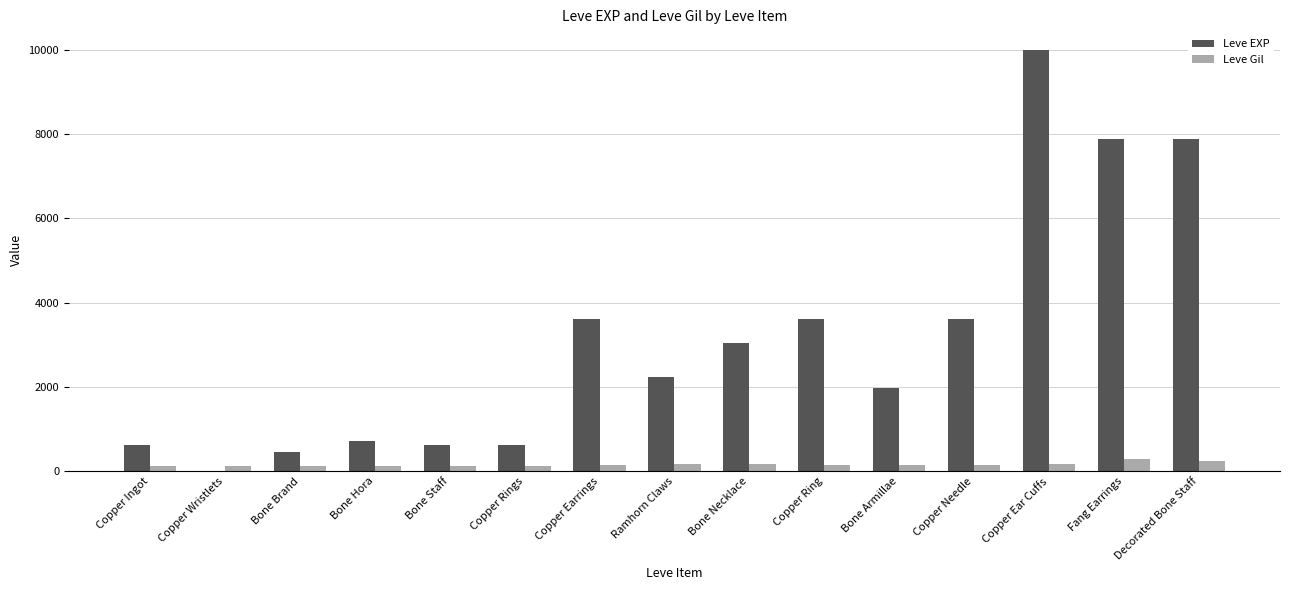

How many data points does each series have?

15